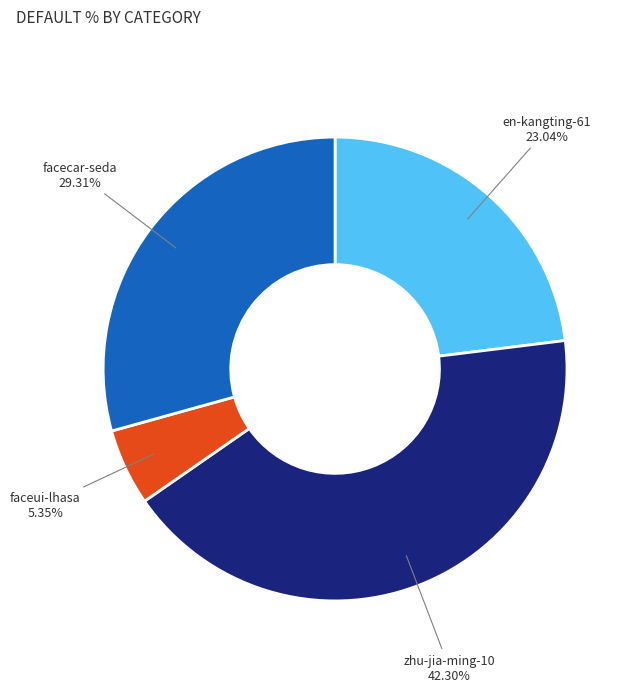

Between en-kangting-61 and faceui-lhasa, which is larger?

en-kangting-61